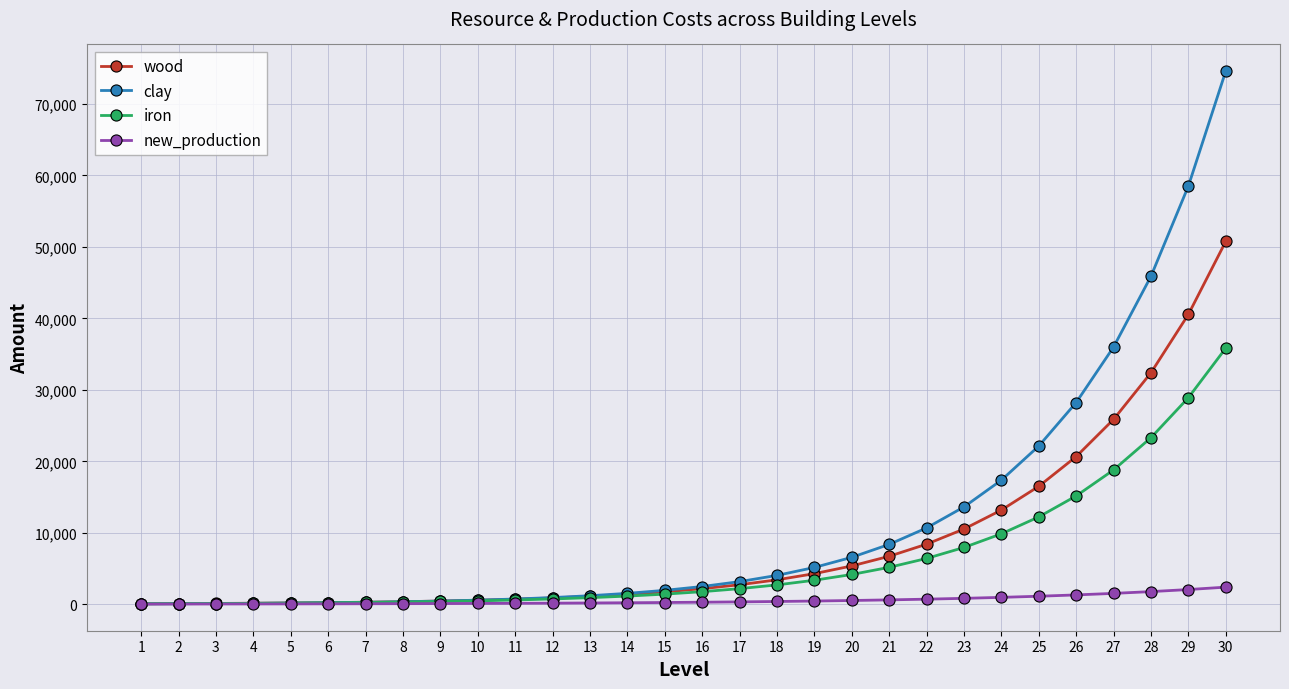

Rank the series at 28 from highest to lowest value.

clay, wood, iron, new_production